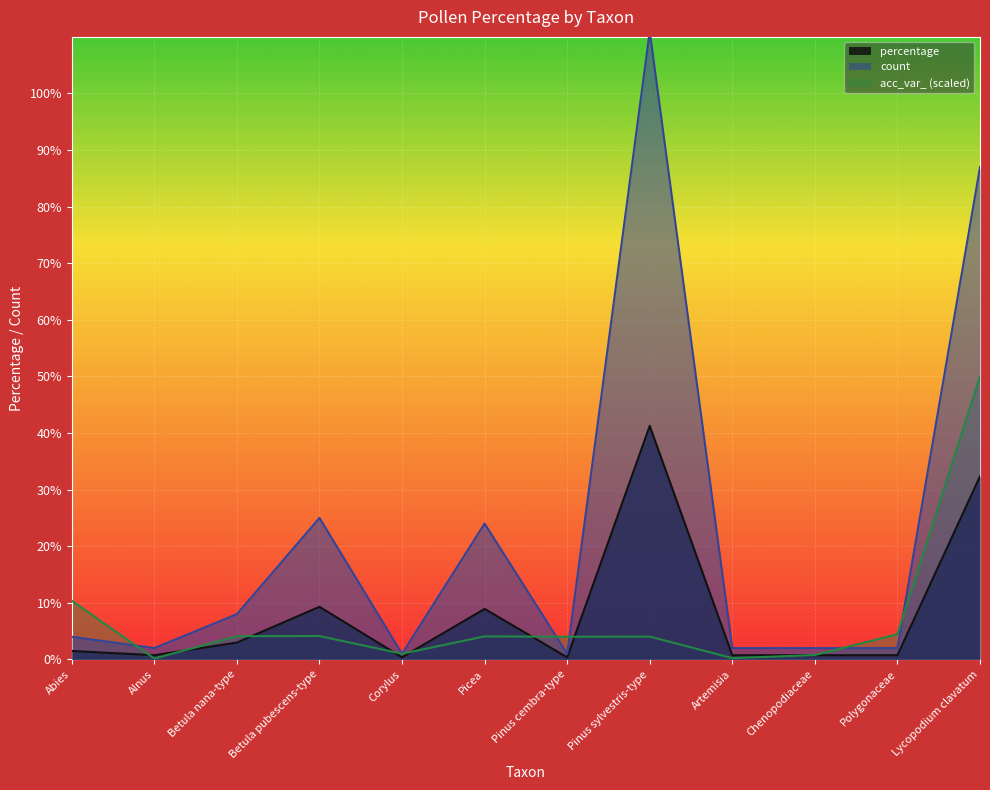

Is it true that percentage equals 8.9 at Picea?

True